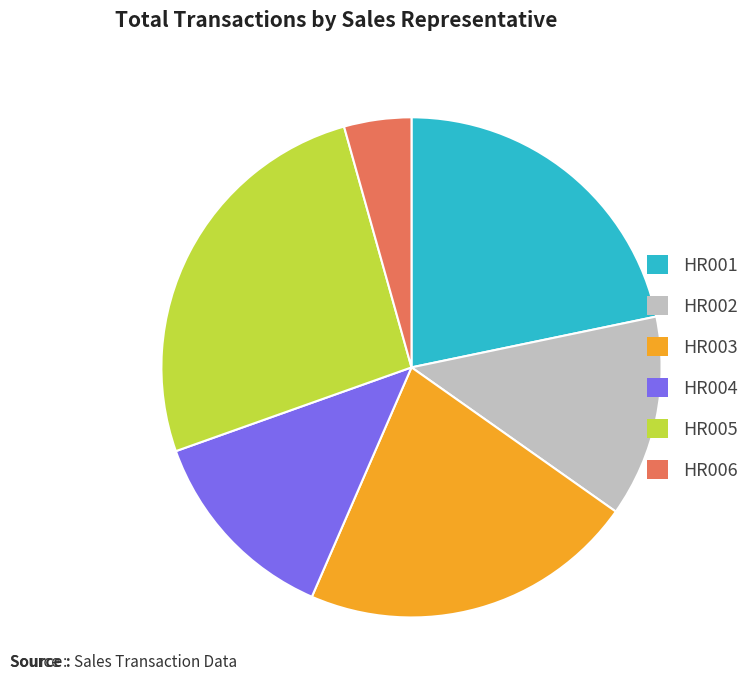

Does HR004 represent more than half of the total?

No